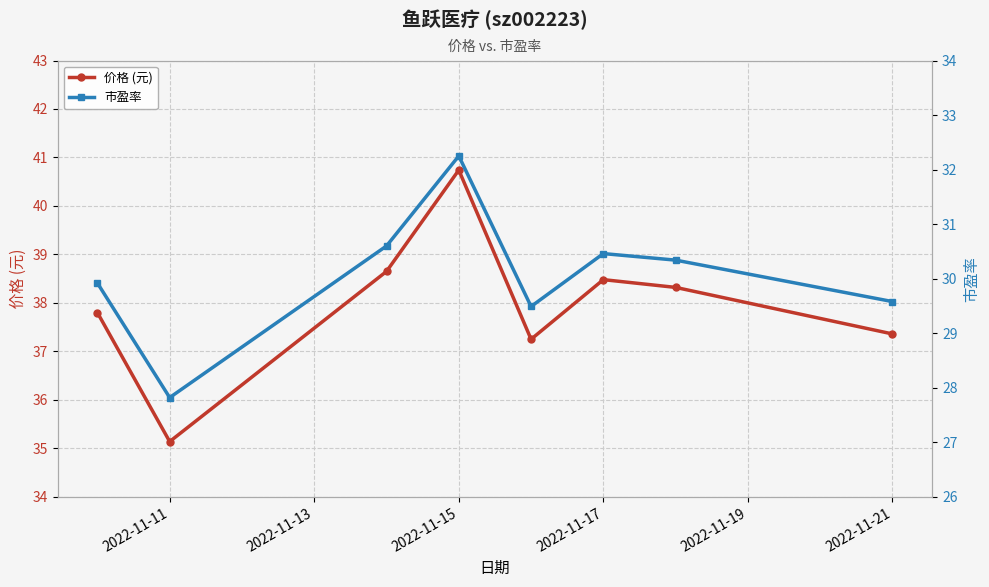

How many lines are shown in the chart?

2